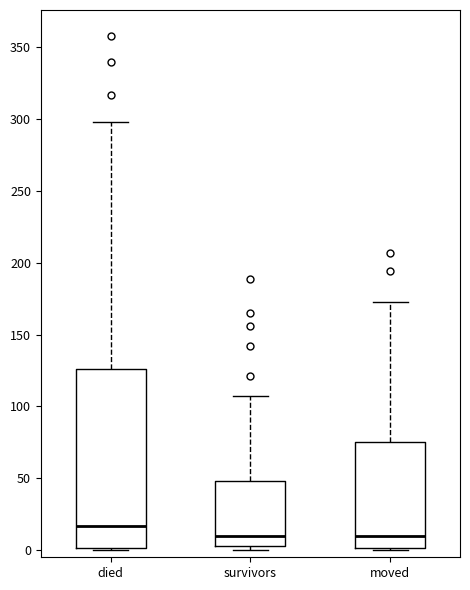

Where is the upper edge of the box for survivors on the y-axis? The values are not printed on the chart, so give them approximately, as read against the axis.

50